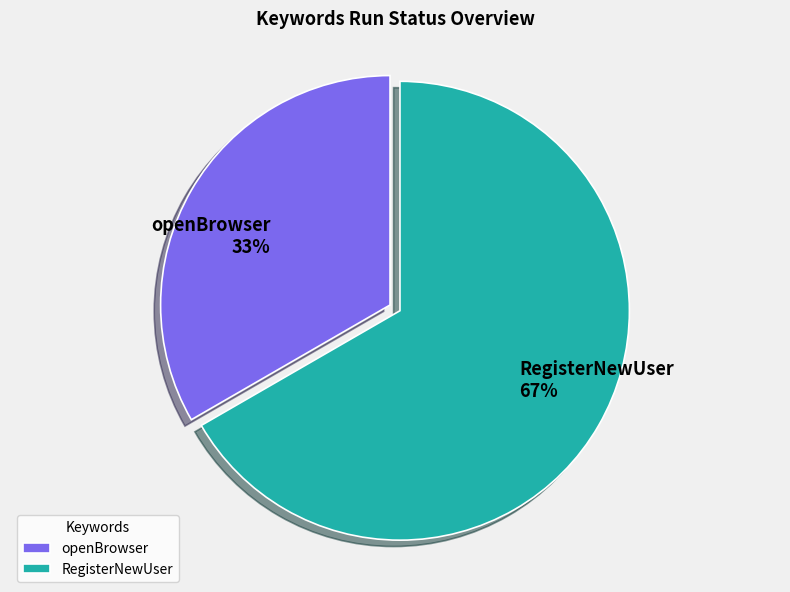

What is the smallest slice in the pie chart?

openBrowser